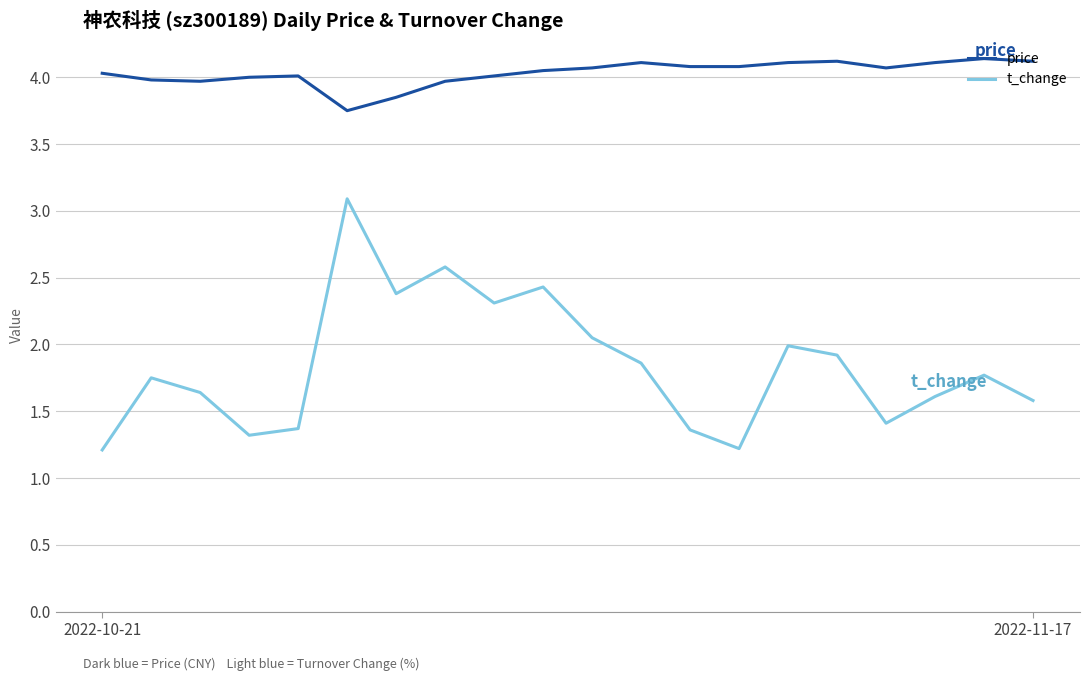

Rank the series by their average value, from highest to lowest.

price, t_change